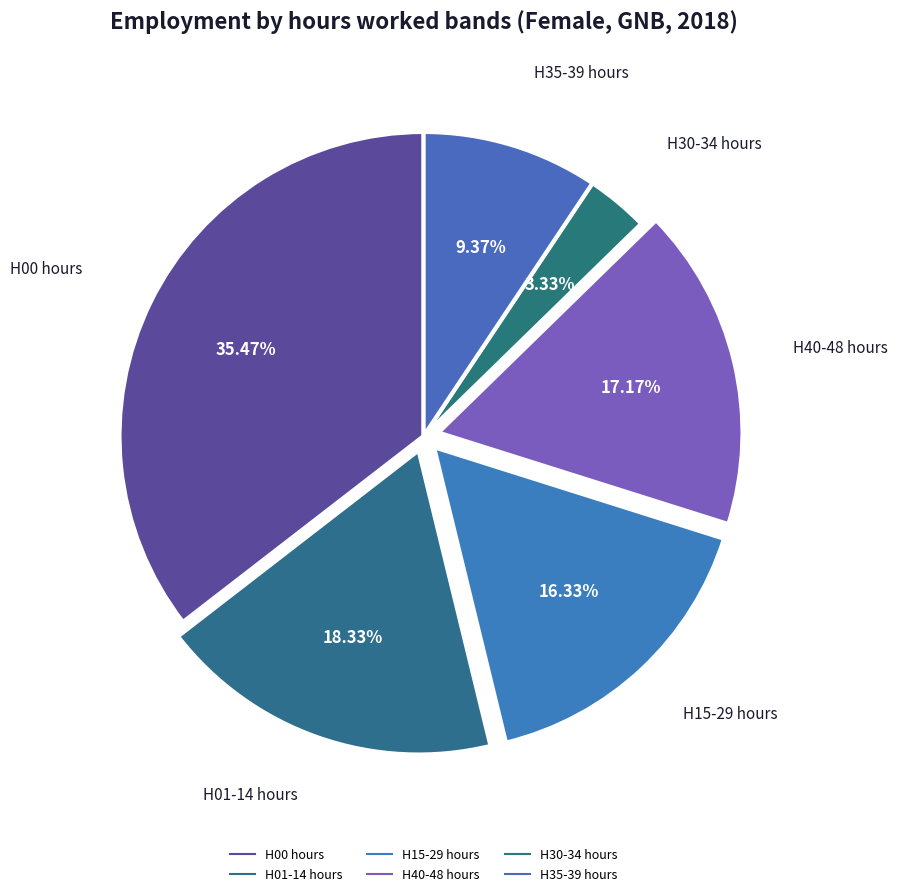

How many slices are in this pie chart?

6